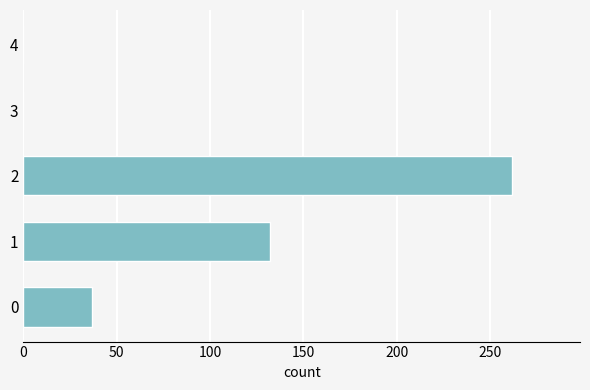

Reading bottom to top, extract all data points from this chart.

0=37	1=132	2=262	3=0	4=0